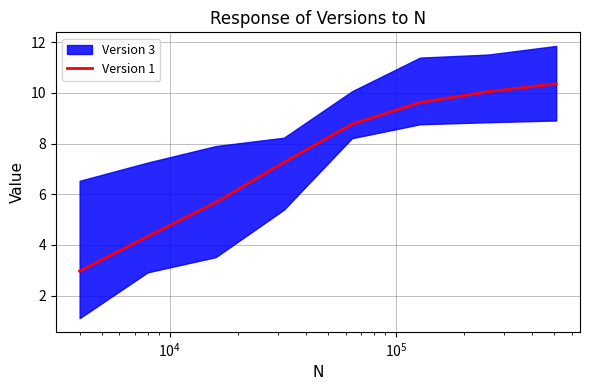

Reading right to left, list all the values displayed in this chart.

10.4	10.0	9.6	8.8	7.3	5.7	4.3	3.0